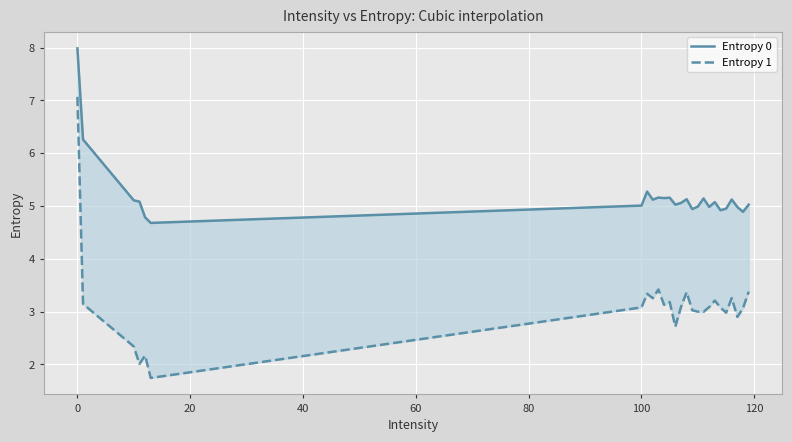

Which series has the largest range (max minus min)?

Entropy 1